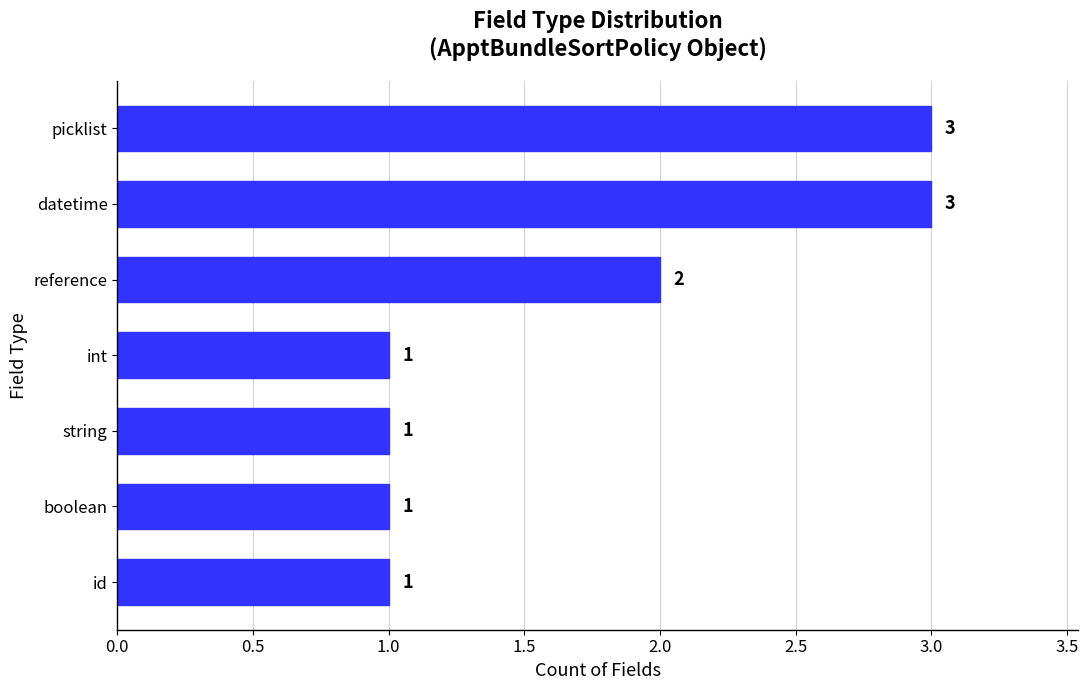

What is the maximum value shown in the chart?

3